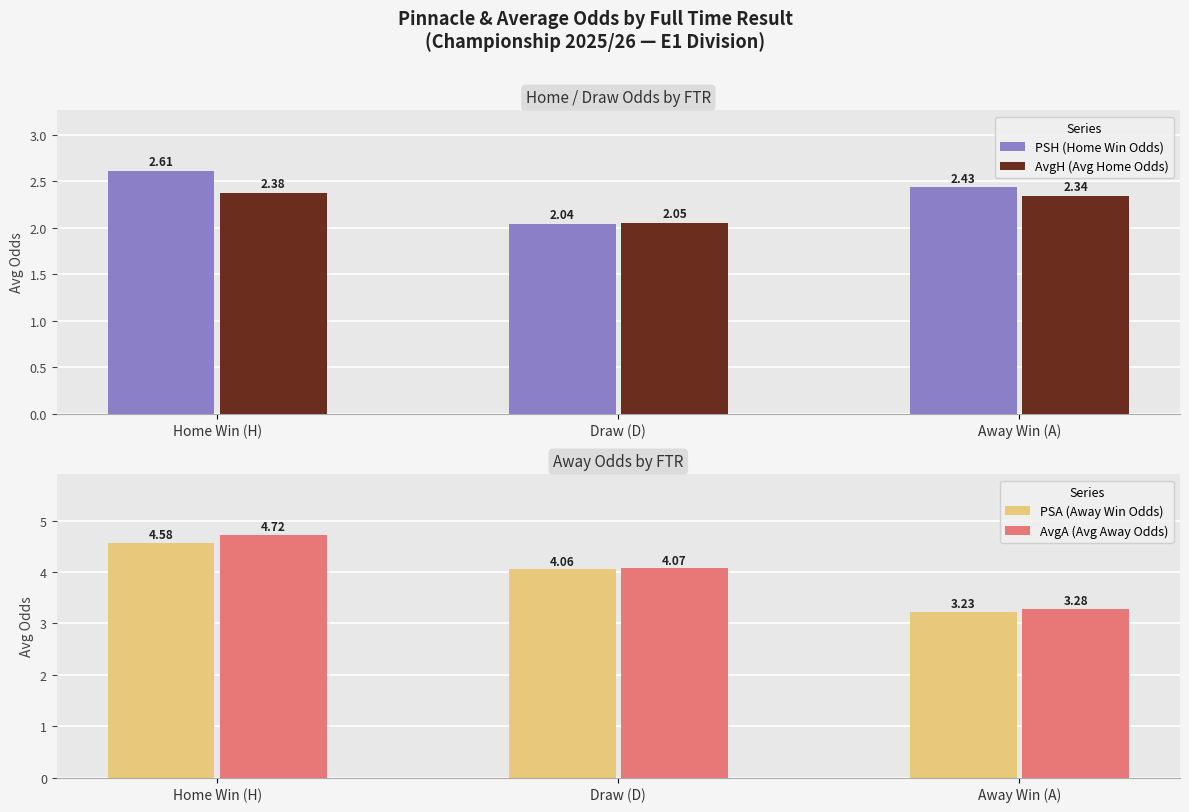

Between Draw (D) and Away Win (A), which series saw the biggest shift?

PSA (Away Win Odds)